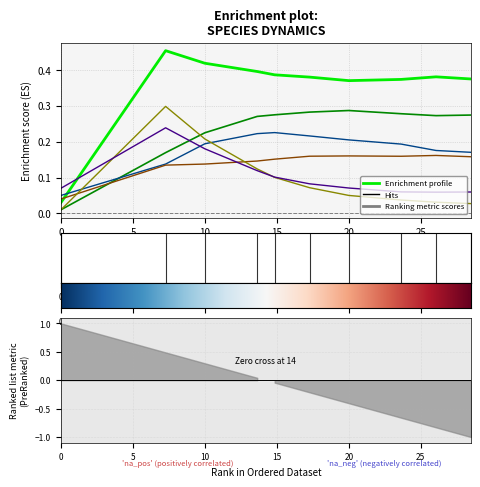

The value of species_2 at 23.63636363636364 is 0.1. True or false?

False